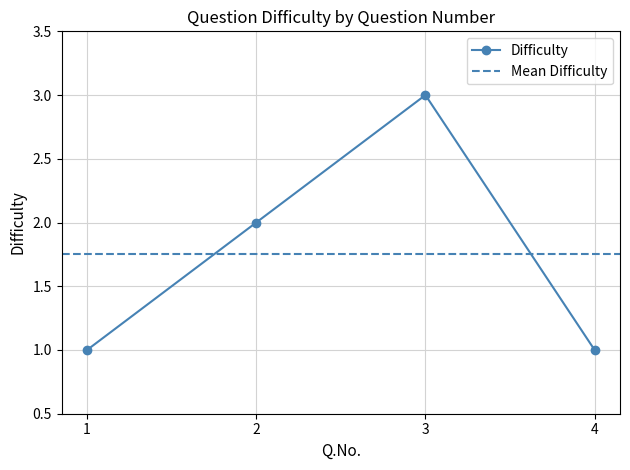

How many data points are above 2?

1